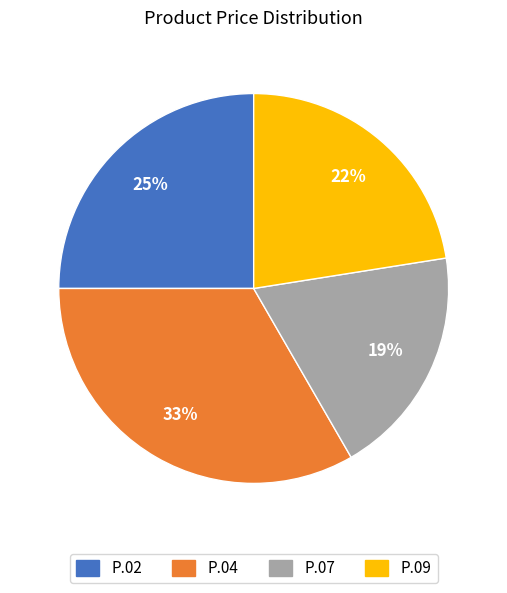

What percentage is the P.04 slice, to the nearest percent?

33%